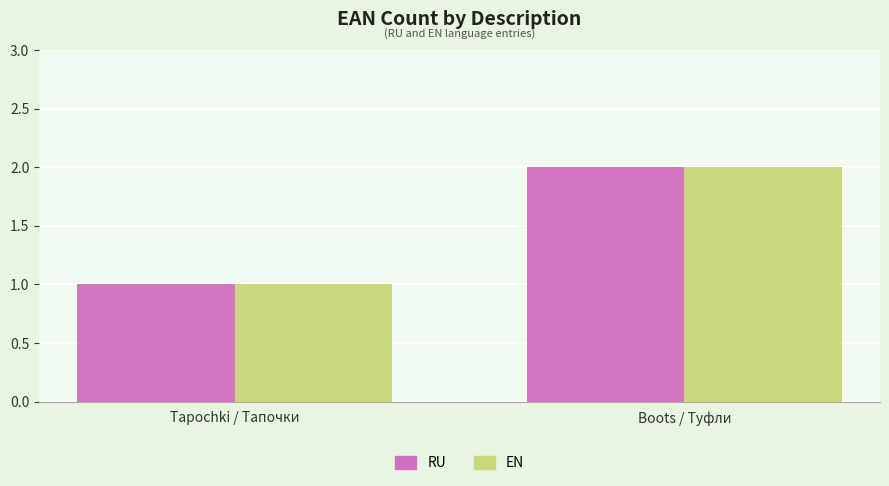

Reading right to left, transcribe all the data shown in this chart.

RU: Boots / Туфли=2	Tapochki / Тапочки=1
EN: Boots / Туфли=2	Tapochki / Тапочки=1